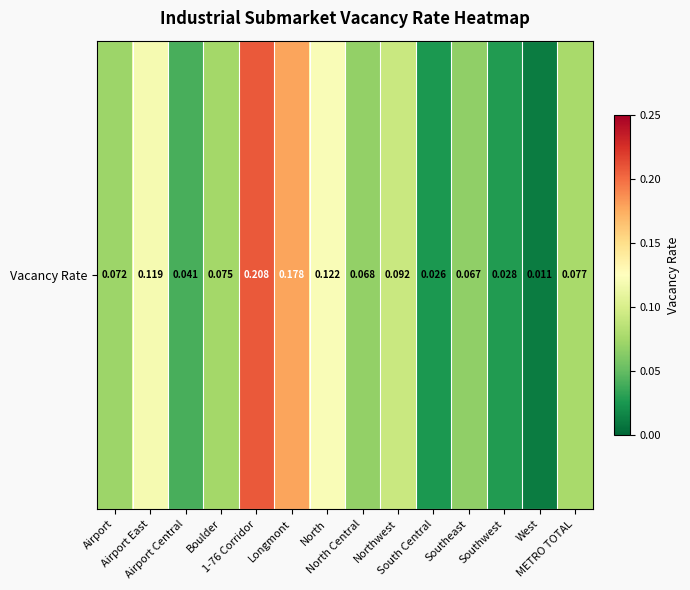

Which category has the lowest value across all series?

West